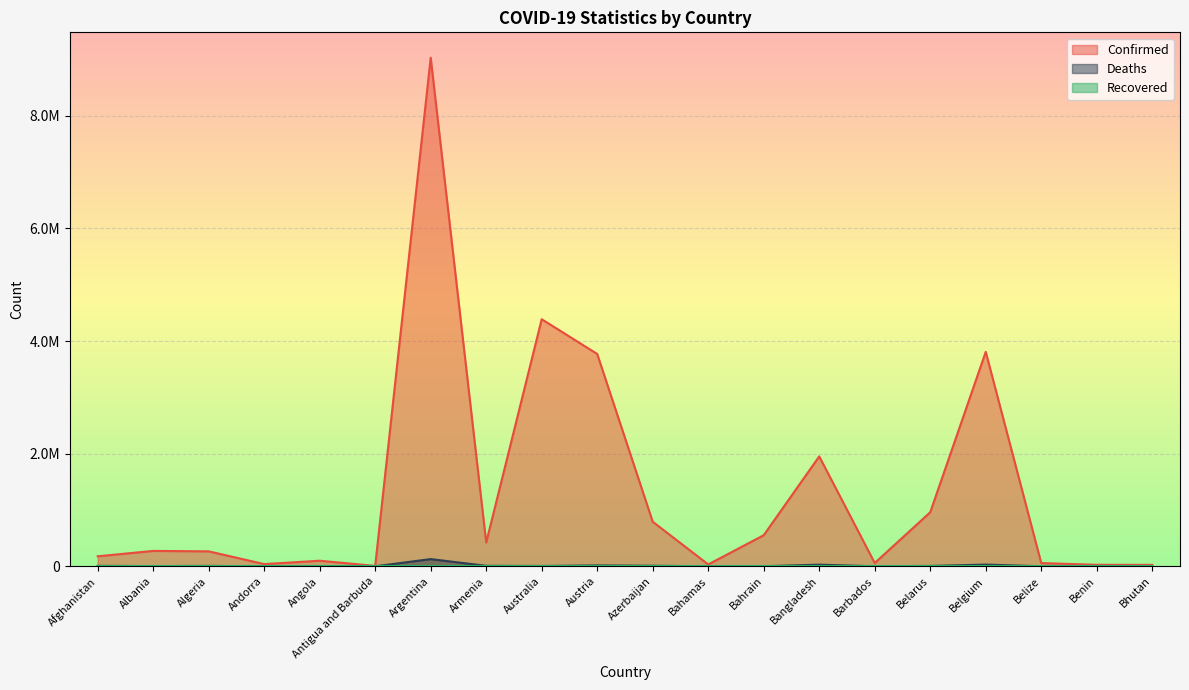

Reading left to right, extract all data points from this chart.

Confirmed: Afghanistan=177658	Albania=273459	Algeria=265641	Andorra=39713	Angola=99115	Antigua and Barbuda=7491	Argentina=9028730	Armenia=422484	Australia=4386542	Austria=3770412	Azerbaijan=791766	Bahamas=33257	Bahrain=552155	Bangladesh=1951432	Barbados=58634	Belarus=959802	Belgium=3807447	Belize=57253	Benin=26952	Bhutan=25876
Deaths: Afghanistan=7665	Albania=3492	Algeria=6873	Andorra=153	Angola=1900	Antigua and Barbuda=135	Argentina=127943	Armenia=8611	Australia=5928	Austria=15764	Azerbaijan=9684	Bahamas=788	Bahrain=1469	Bangladesh=29120	Barbados=331	Belarus=6791	Belgium=30747	Belize=654	Benin=163	Bhutan=10